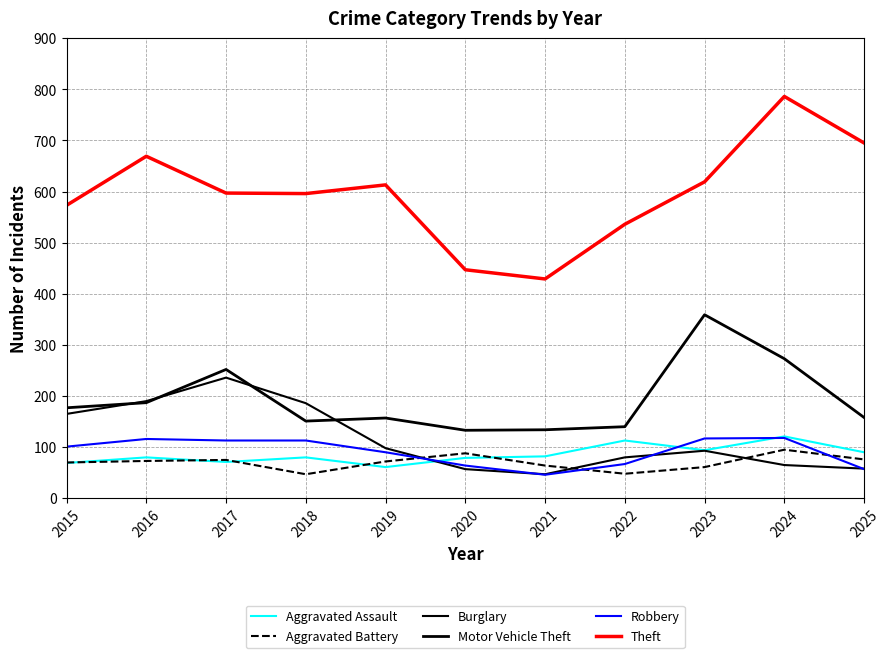

Rank the categories by Theft value from highest to lowest.

2024, 2025, 2016, 2023, 2019, 2017, 2018, 2015, 2022, 2020, 2021